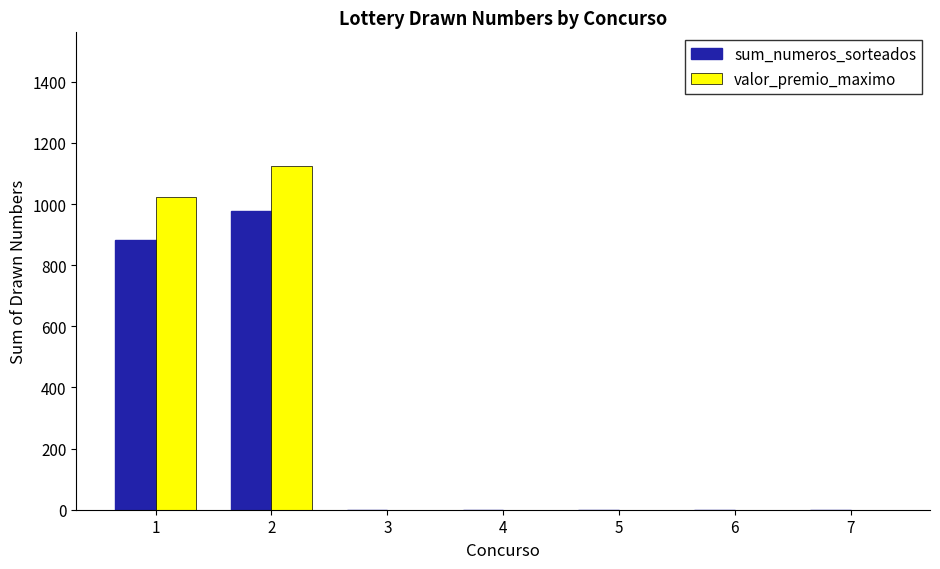

What is the sum of all sum_numeros_sorteados values?

1861.0